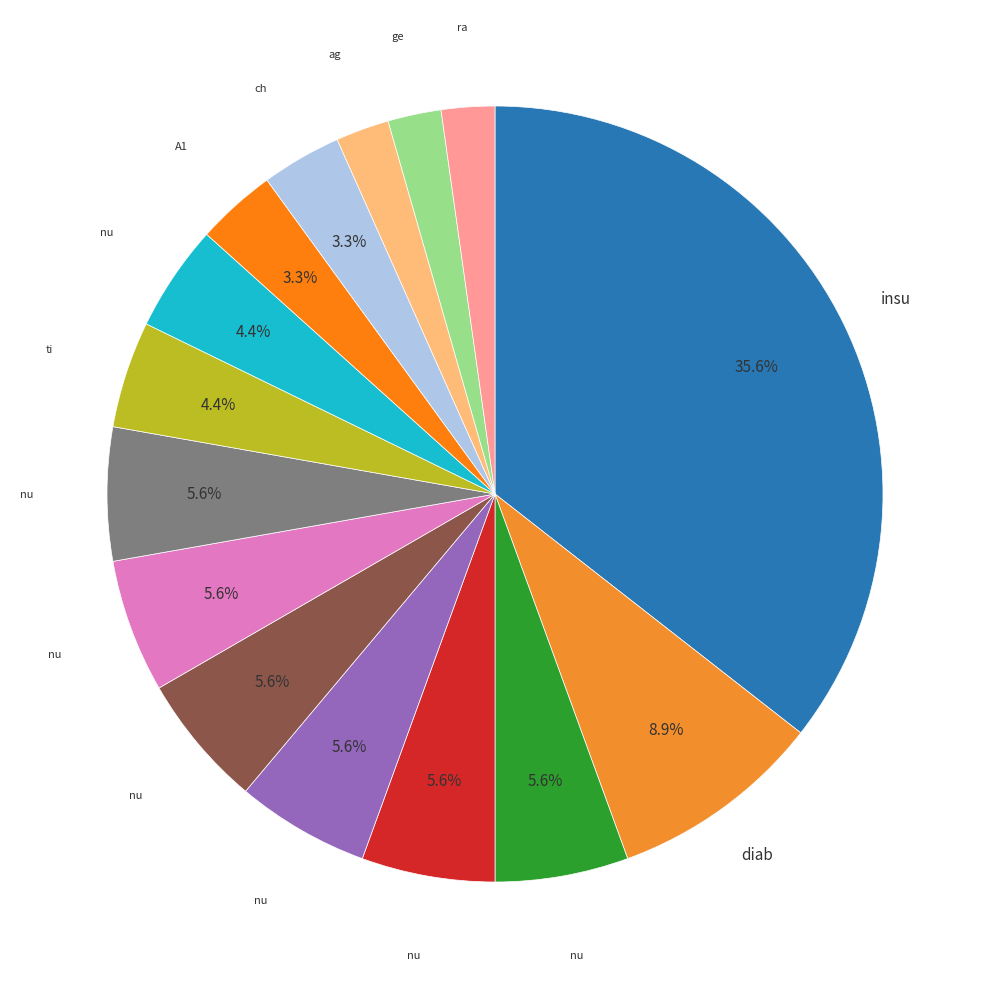

Count the number of slices in the pie.

15